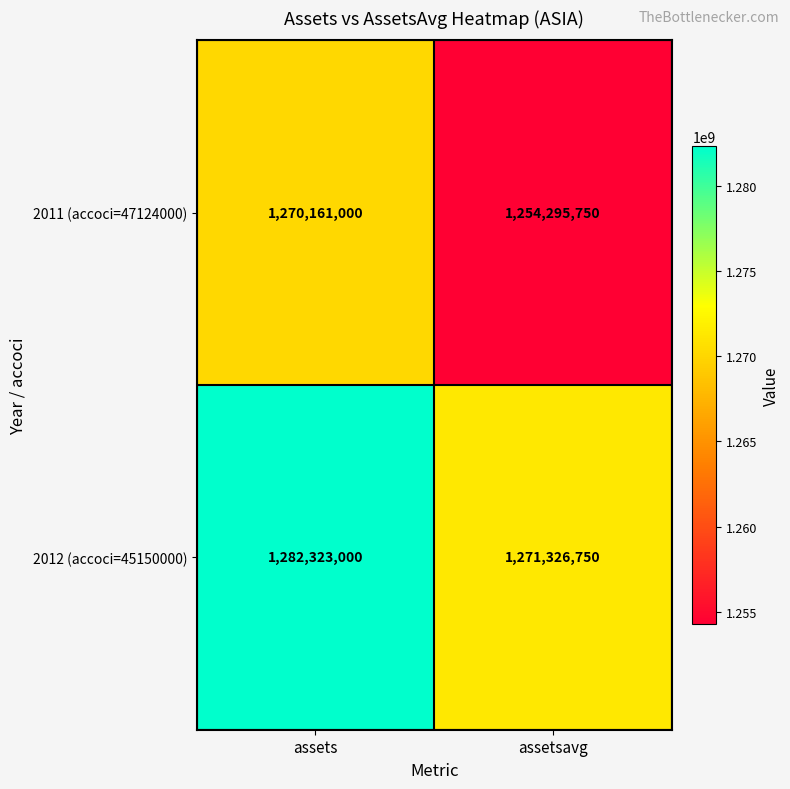

What is the total value across all series at assets?

2552484000